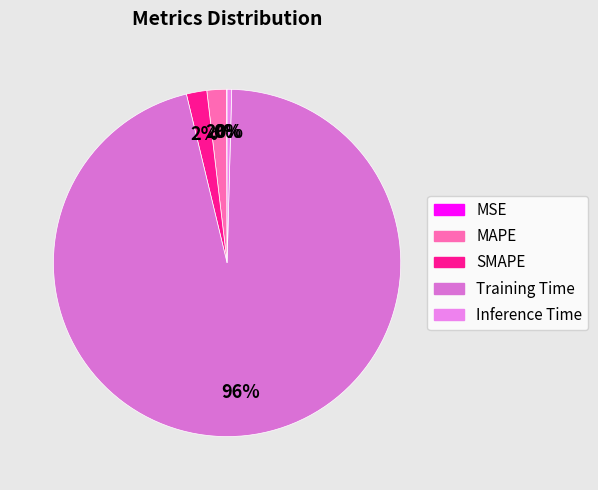

Is the sum of MSE and Inference Time greater than half?

No